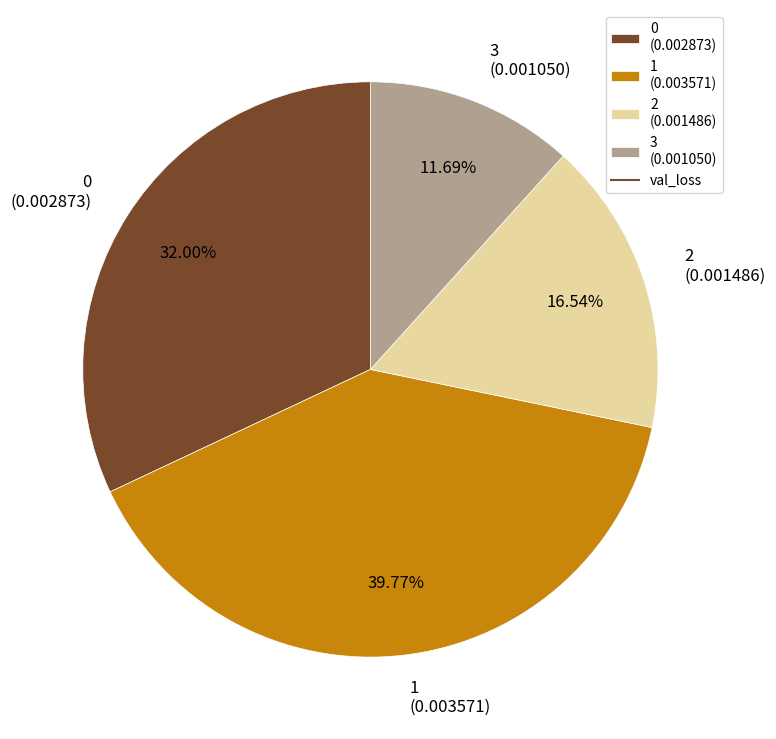

What percentage is the 0 slice, to the nearest percent?

32%